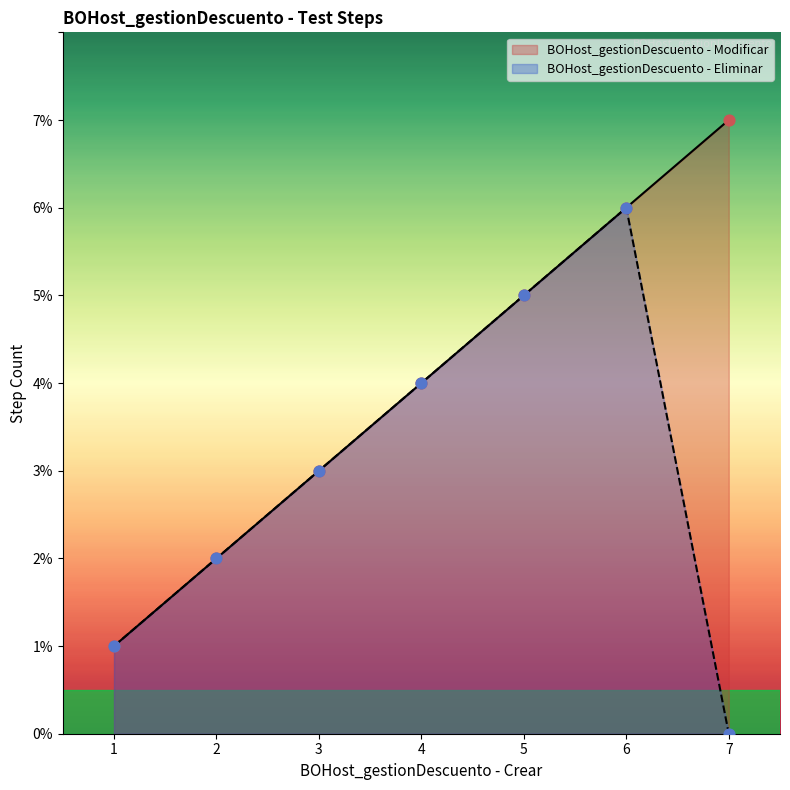

Is the value of BOHost_gestionDescuento - Eliminar at 3 greater than the value of BOHost_gestionDescuento - Modificar at 7?

No